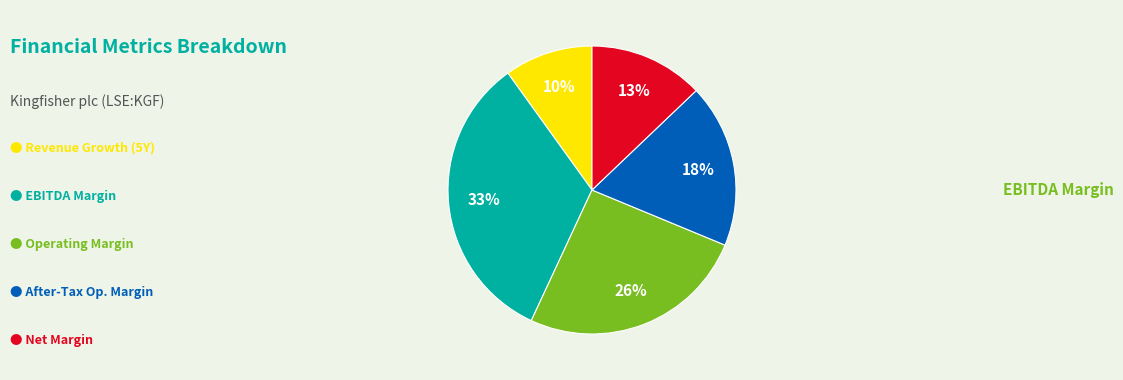

To the nearest percent, what is the difference between the largest and smallest slice percentages?

23%